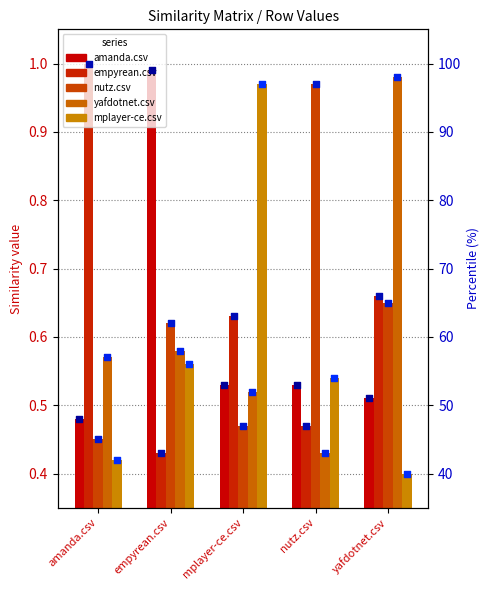

Which series has the largest total across all categories?

nutz.csv